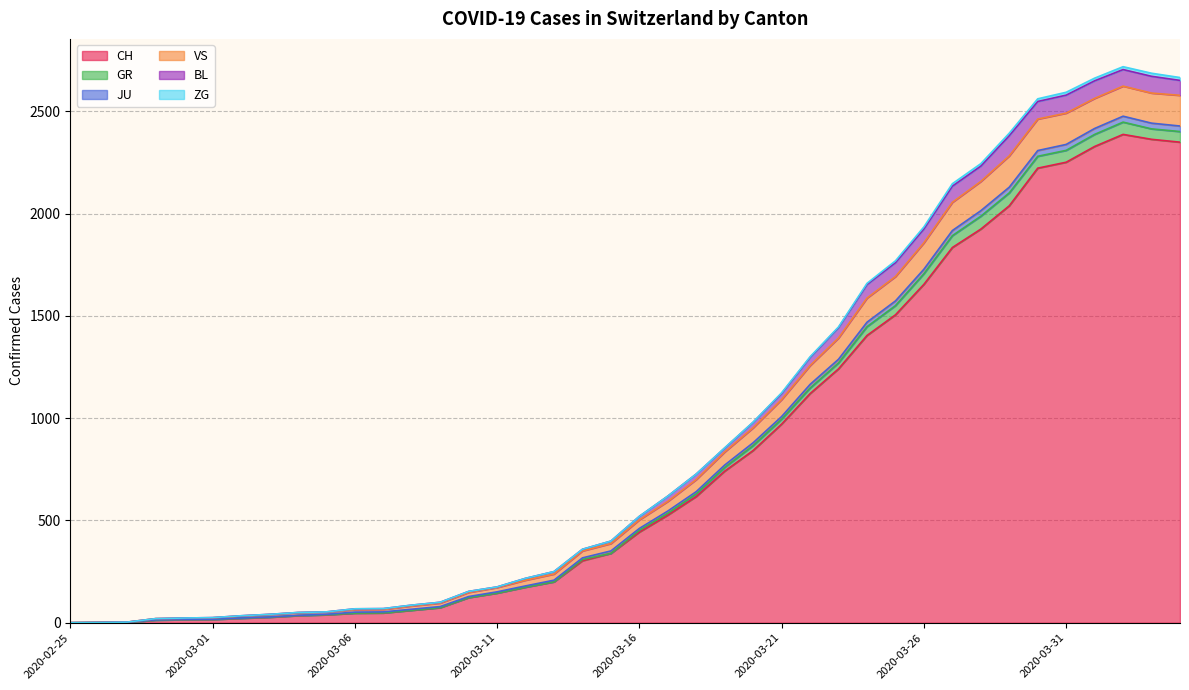

What is the highest value of the CH series?

2387